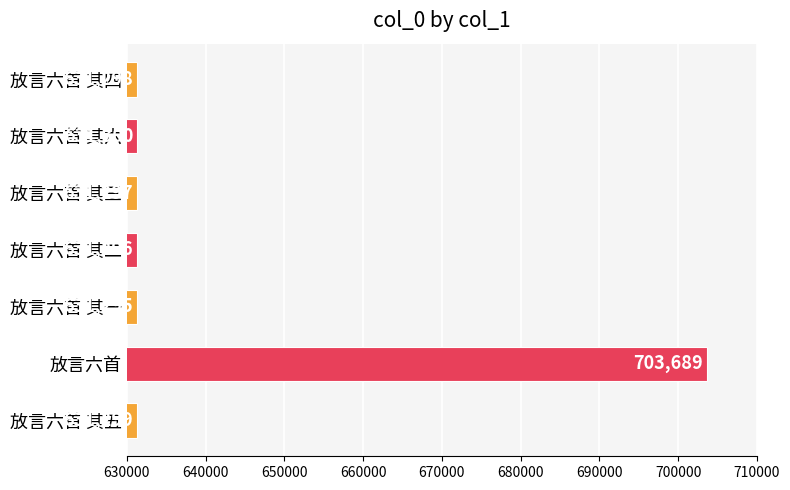

What is the smallest value displayed?

631295